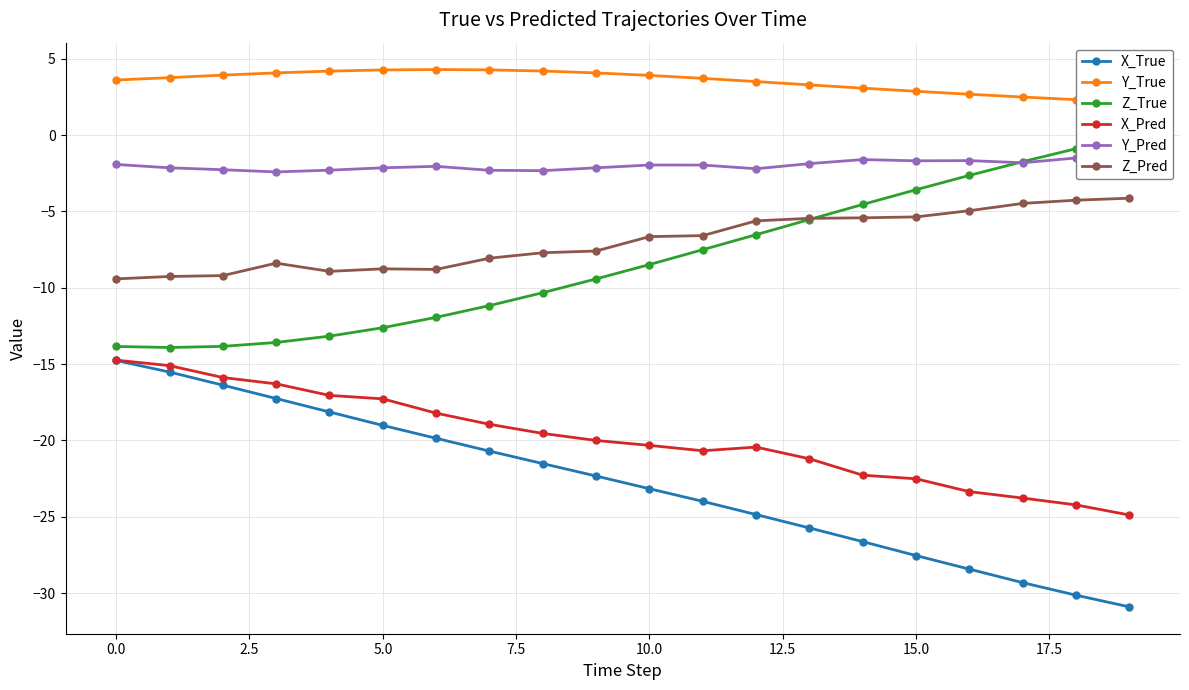

Is it true that X_True equals -27.5 at 15.0?

True